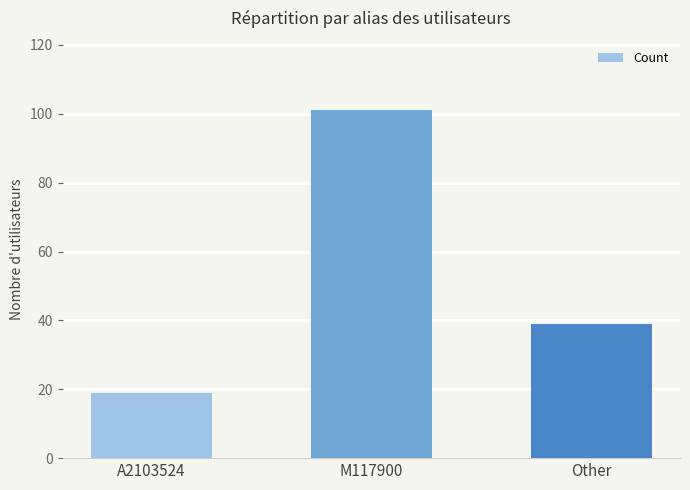

What is the greatest value displayed?

101